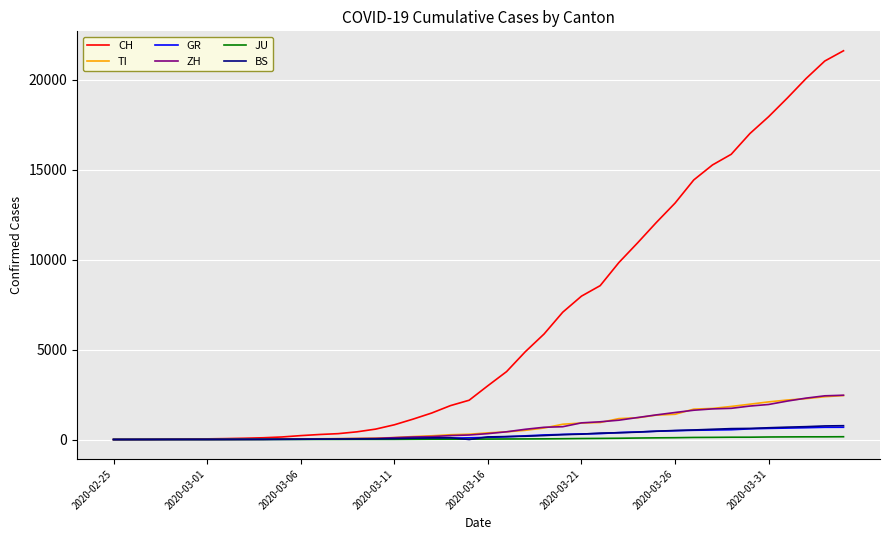

Which series has the widest spread of values?

CH